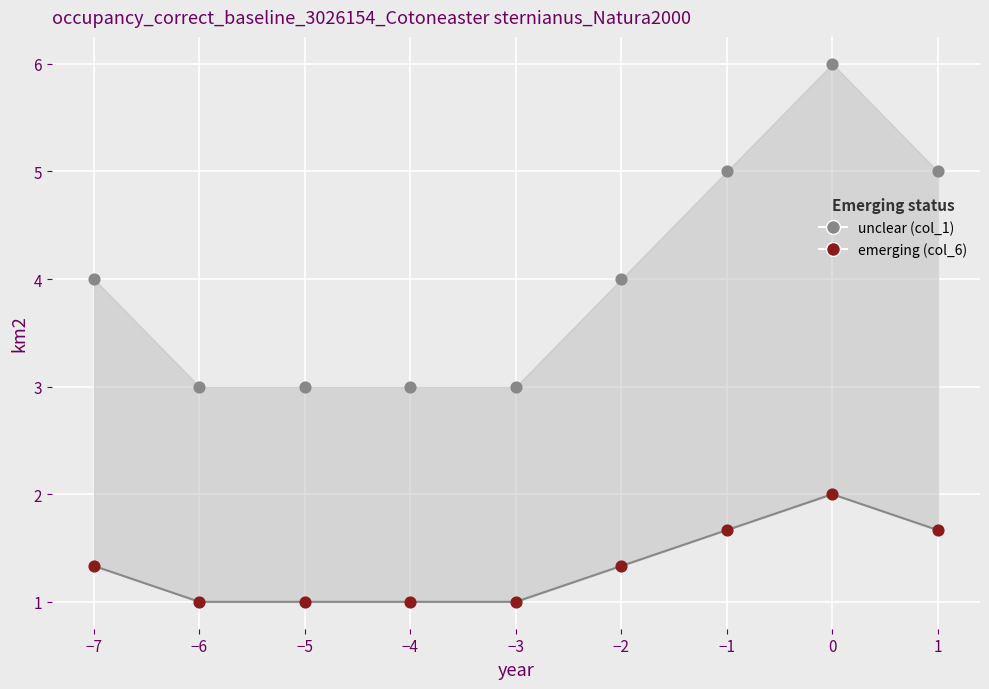

Which series has the largest Y range (max minus min)?

col_1